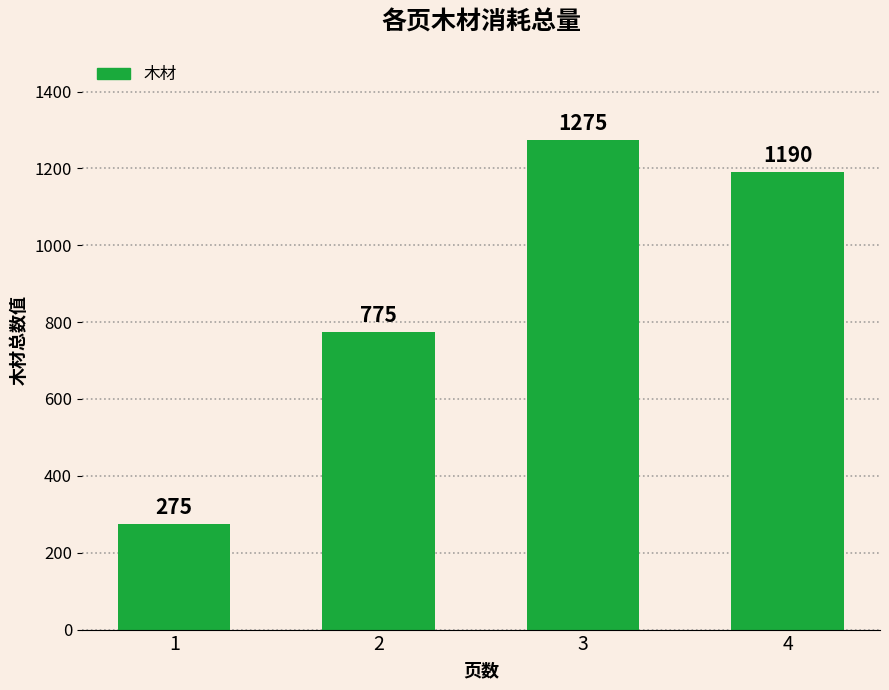

Reading left to right, list all the values displayed in this chart.

1=275	2=775	3=1275	4=1190